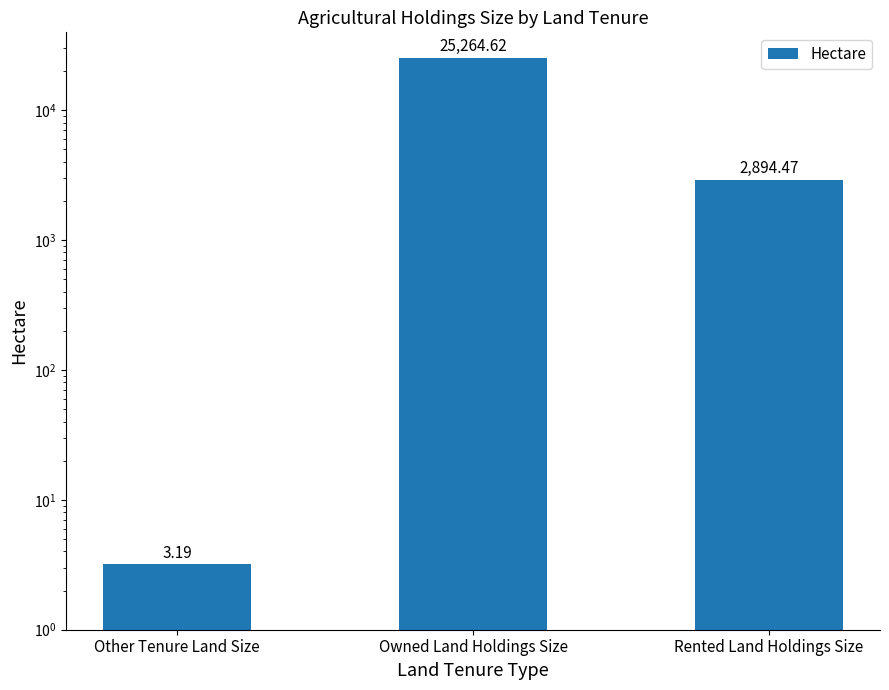

Between Rented Land Holdings Size and Owned Land Holdings Size, which is larger?

Owned Land Holdings Size